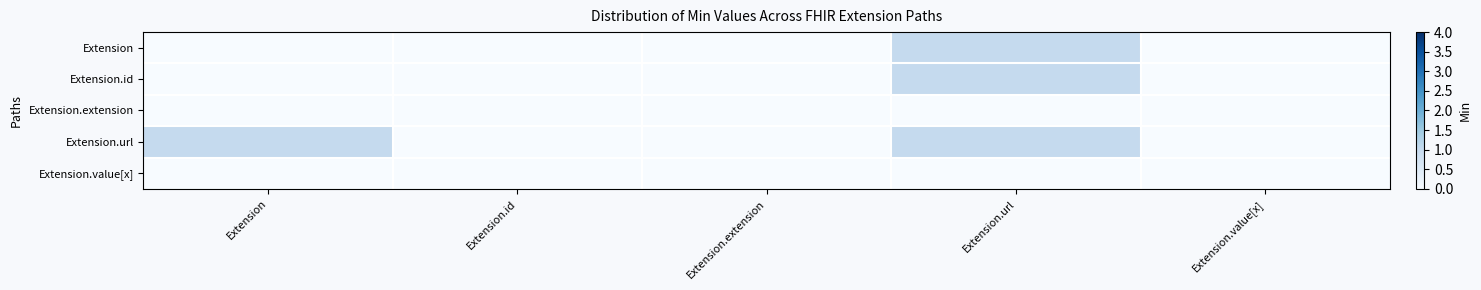

Which has a higher value, Extension.id or Extension?

Extension.id